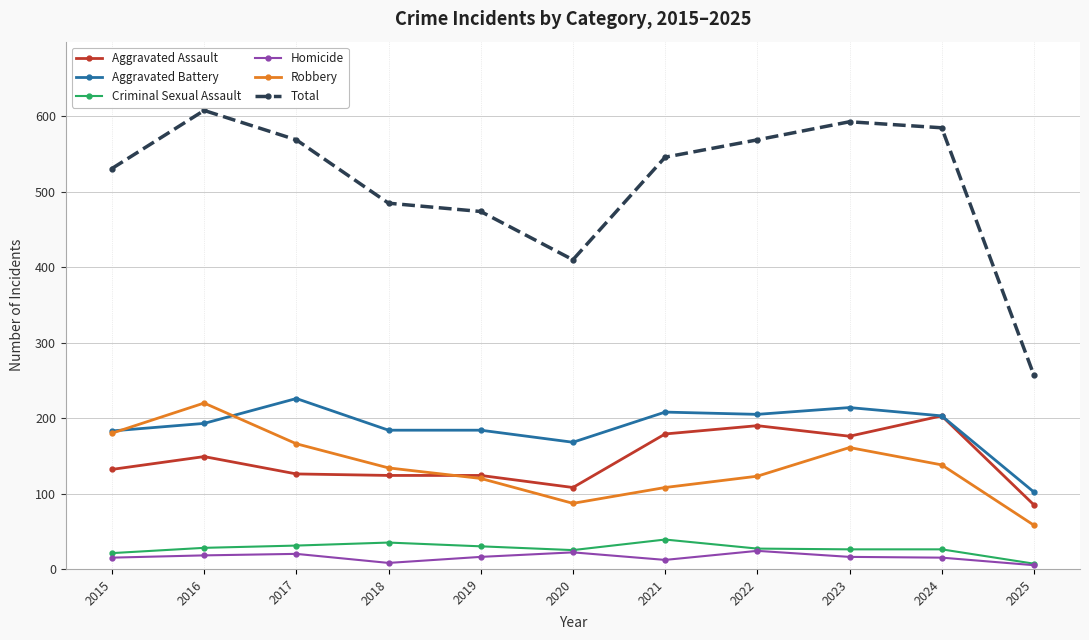

Is it true that Aggravated Battery equals 102 at 2025?

True